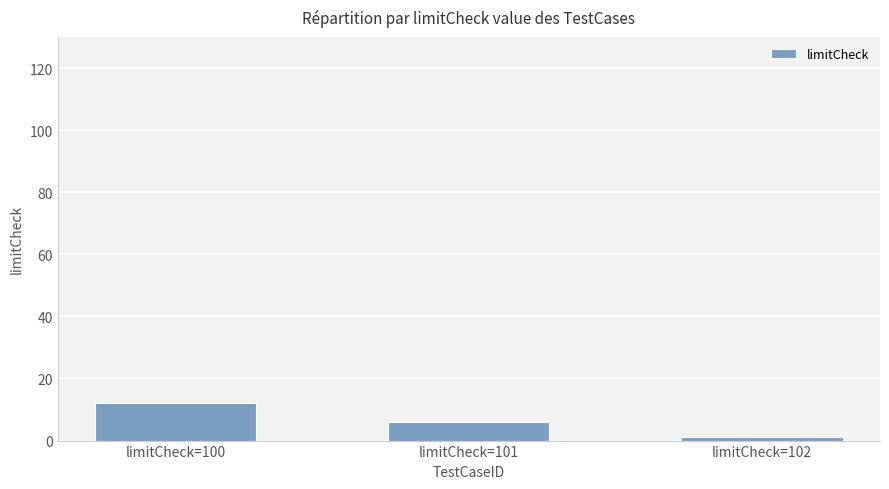

The value at limitCheck=100 is 20. True or false?

False